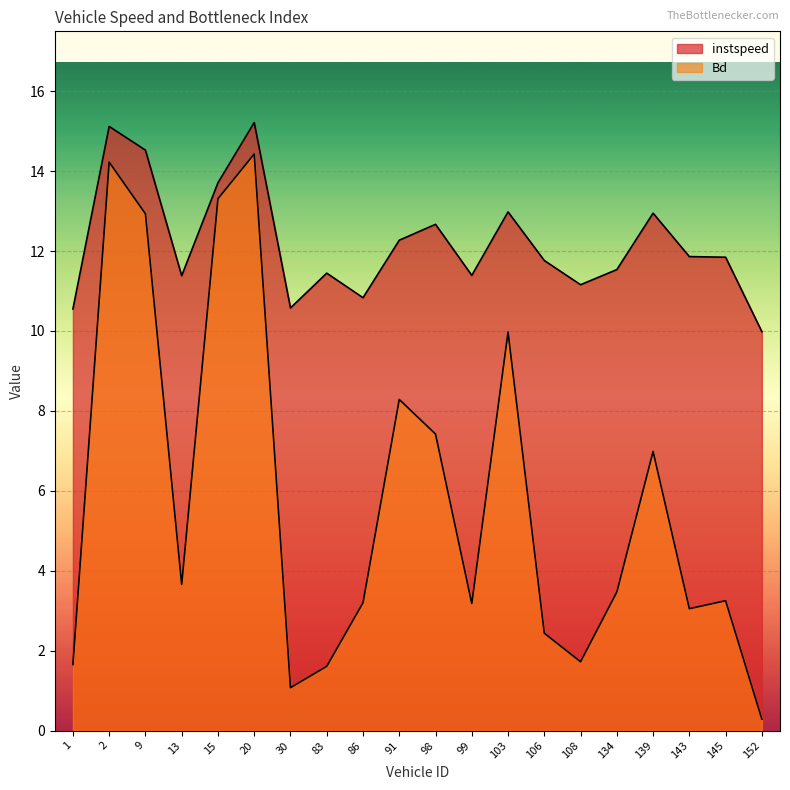

Does the chart display data point markers on the line(s)?

No